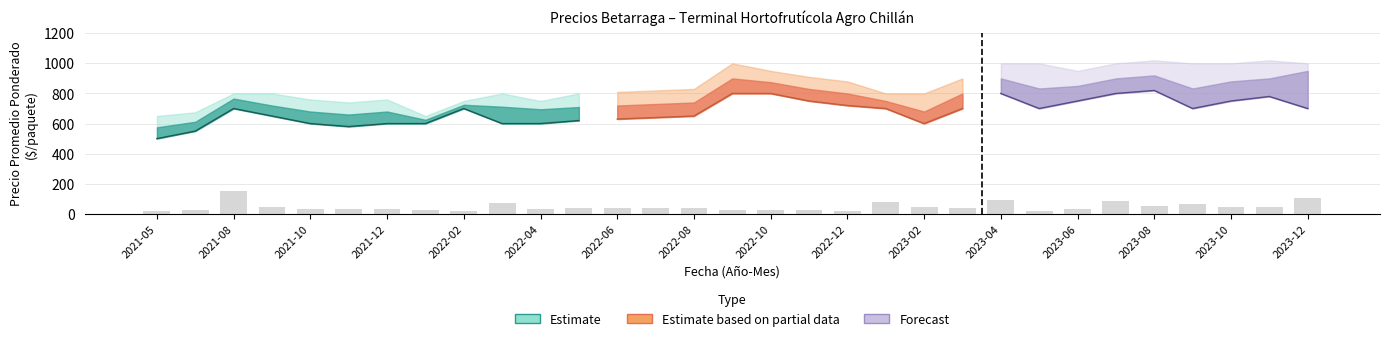

At which label is Precio minimo closest to 660?

2021-09